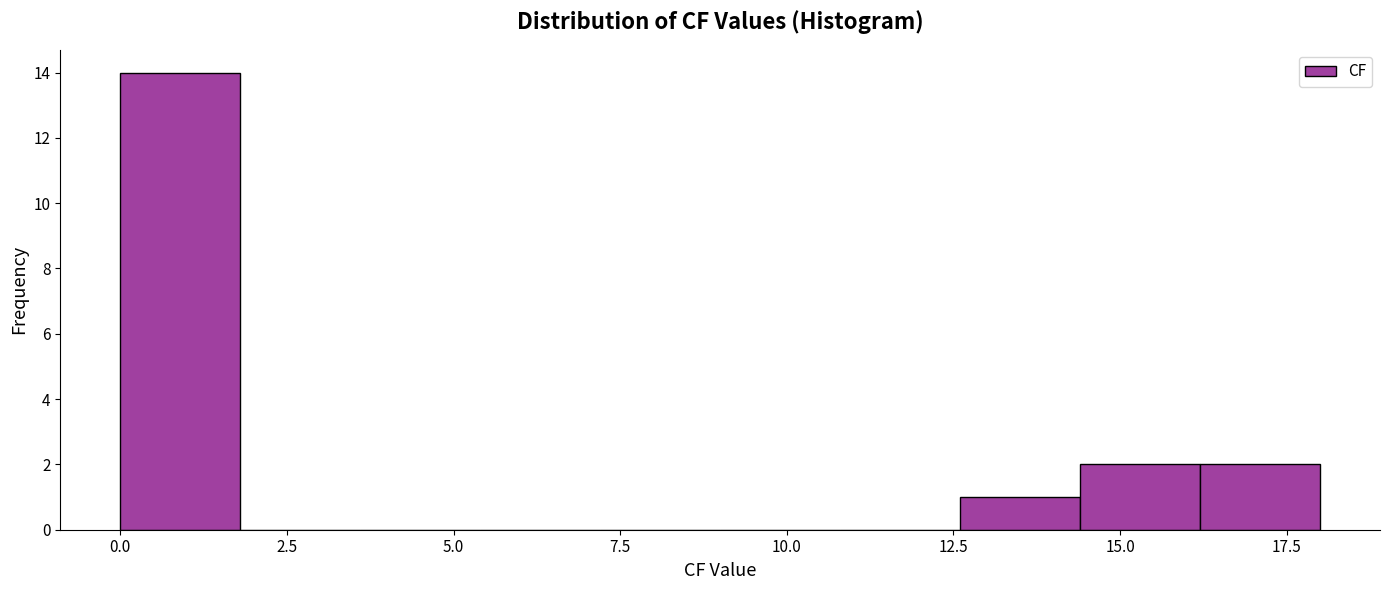

Around what value on the x-axis is the tallest bar? Give the approximate position of its centre, as read against the axis.

1.0